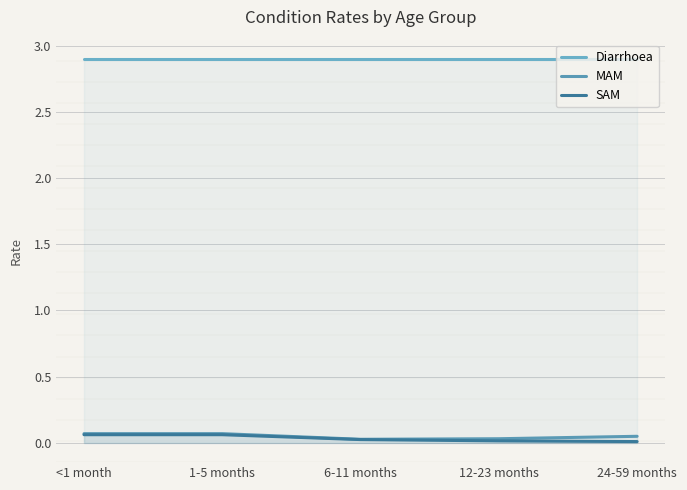

Rank the series at 1-5 months from highest to lowest value.

Diarrhoea, MAM, SAM